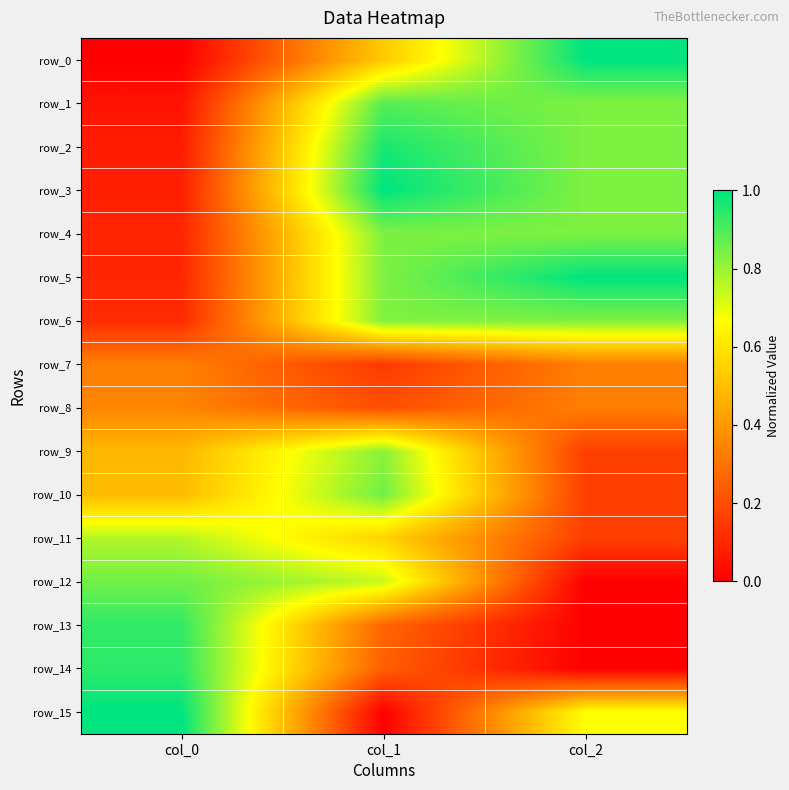

Reading right to left, transcribe all the data shown in this chart.

row_0: col_2=1.0	col_1=0.5	col_0=0.0
row_1: col_2=0.8	col_1=0.9	col_0=0.0
row_2: col_2=0.8	col_1=1.0	col_0=0.1
row_3: col_2=0.8	col_1=1.0	col_0=0.1
row_4: col_2=0.8	col_1=0.8	col_0=0.1
row_5: col_2=1.0	col_1=0.8	col_0=0.1
row_6: col_2=0.8	col_1=0.8	col_0=0.1
row_7: col_2=0.3	col_1=0.2	col_0=0.3
row_8: col_2=0.3	col_1=0.2	col_0=0.3
row_9: col_2=0.2	col_1=0.8	col_0=0.5
row_10: col_2=0.2	col_1=0.9	col_0=0.5
row_11: col_2=0.2	col_1=0.6	col_0=0.8
row_12: col_2=0.0	col_1=0.7	col_0=0.9
row_13: col_2=0.0	col_1=0.3	col_0=0.9
row_14: col_2=0.0	col_1=0.2	col_0=0.9
row_15: col_2=0.7	col_1=0.0	col_0=1.0